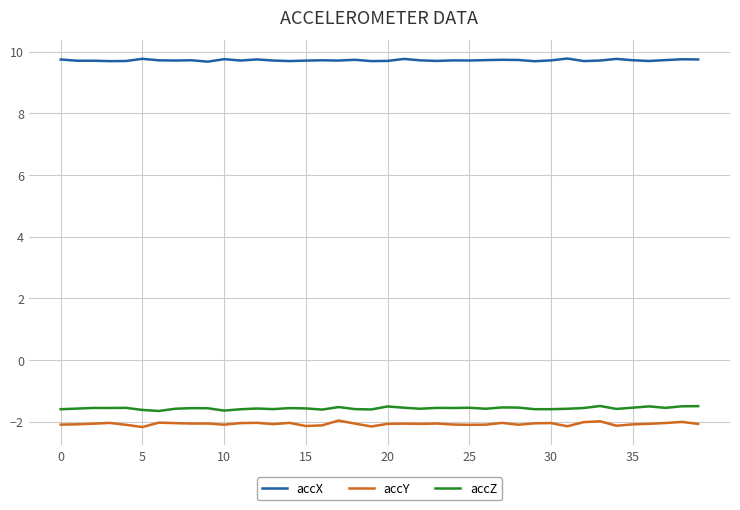

True or false: accY and accZ intersect in this chart.

False